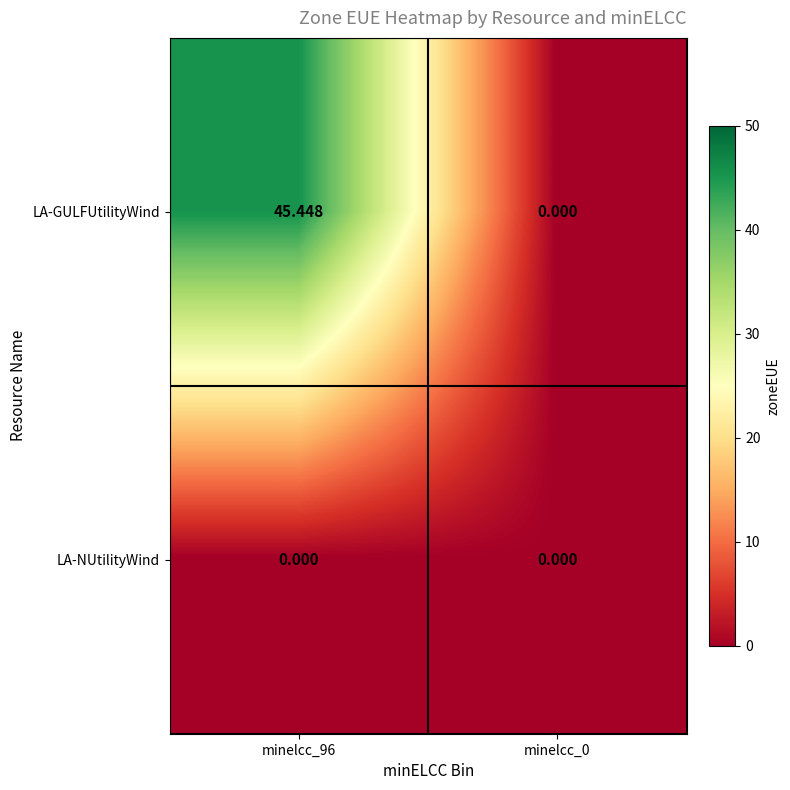

List the series in order of their overall mean, highest first.

LA-GULFUtilityWind, LA-NUtilityWind